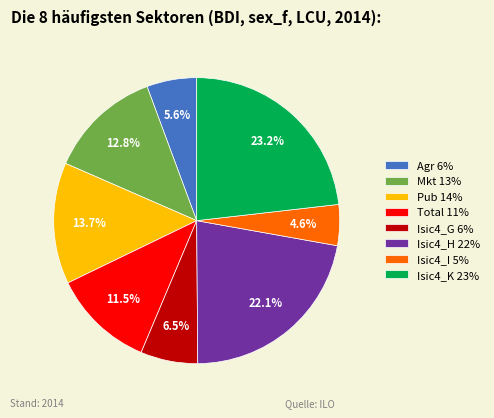

How much of the chart is everything except Isic4_K 23%?

76.8%